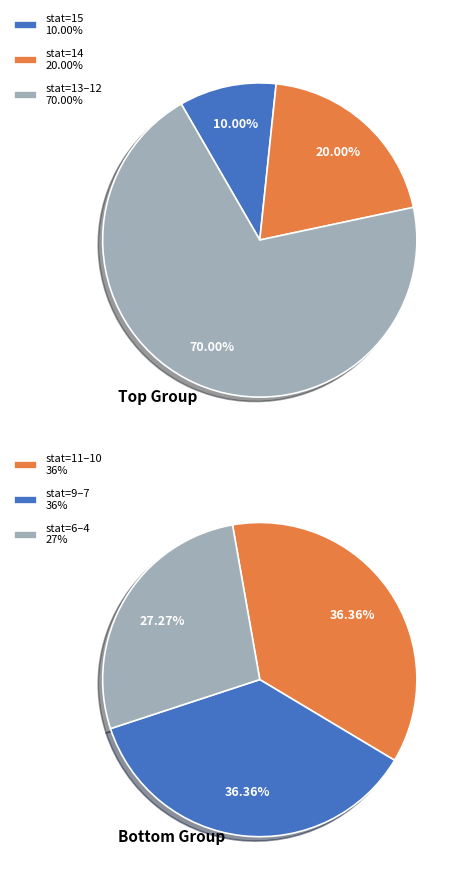

Do 8 and 9 together represent more than half of the pie?

No